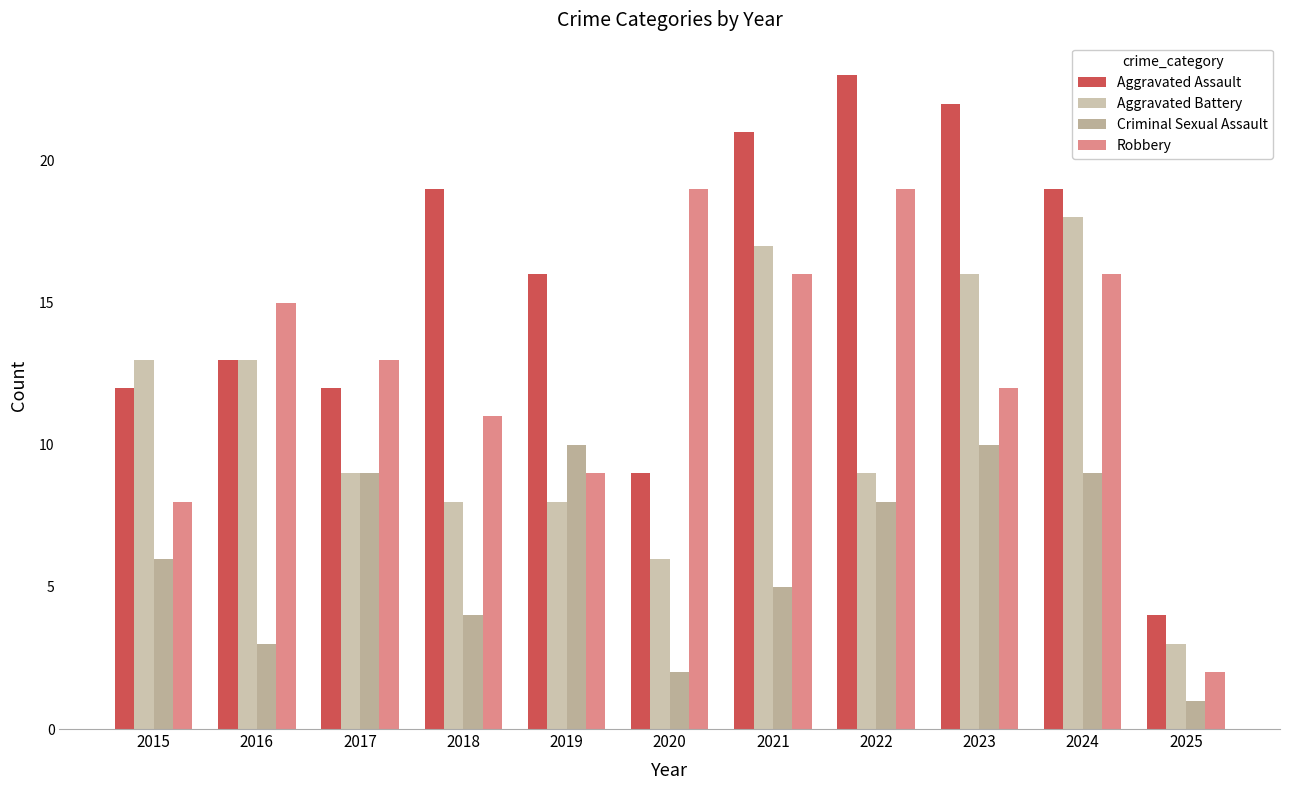

What is the difference between the maximum and minimum values in the Robbery series?

17